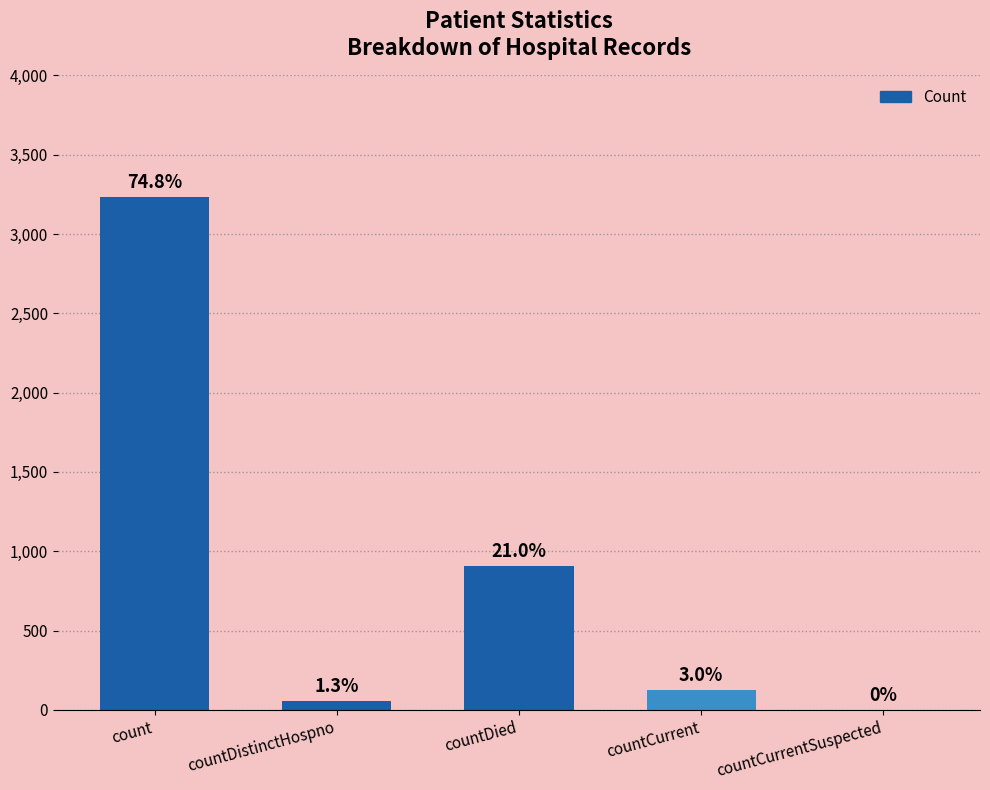

Is it true that the value at count is 3234?

True